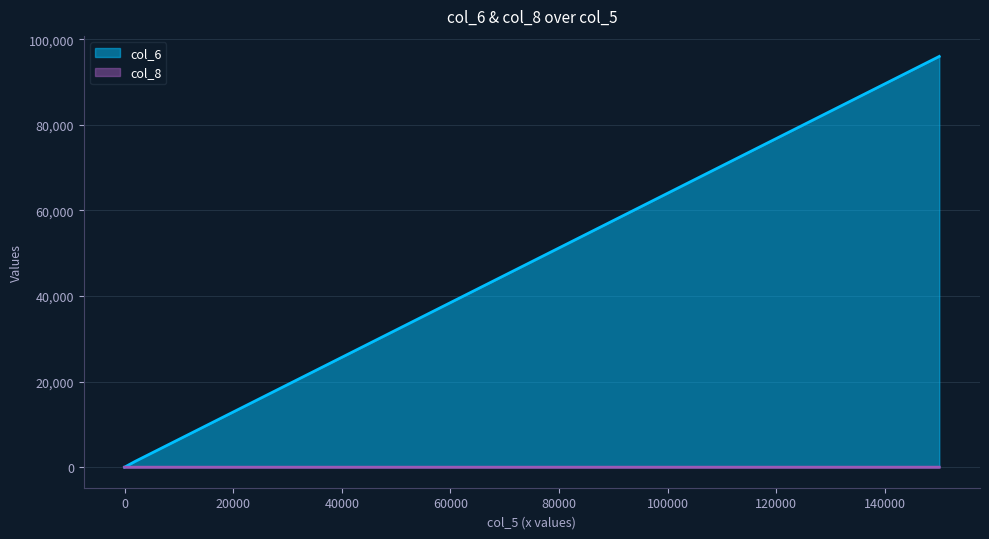

Rank the categories by col_8 value from lowest to highest.

0, 2000, 150000